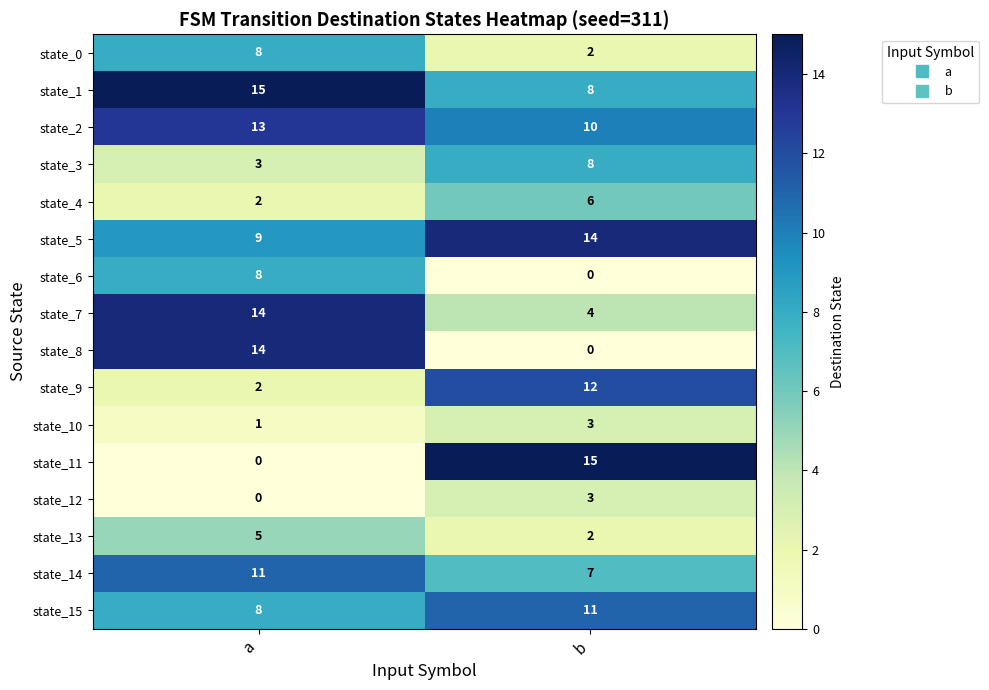

At how many categories does at least one series exceed 14?

2